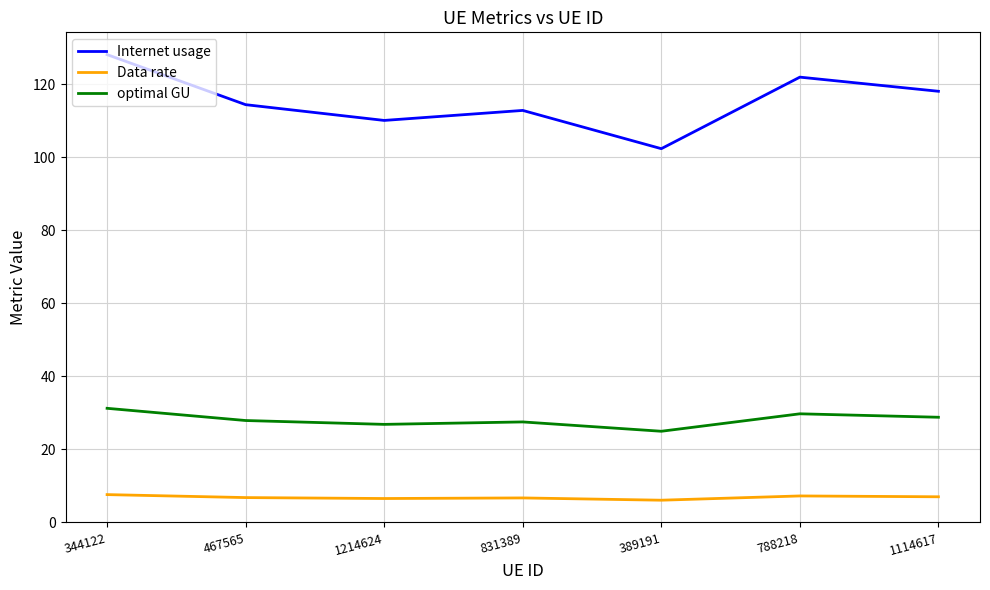

How many values in the Internet usage series are below 114?

3